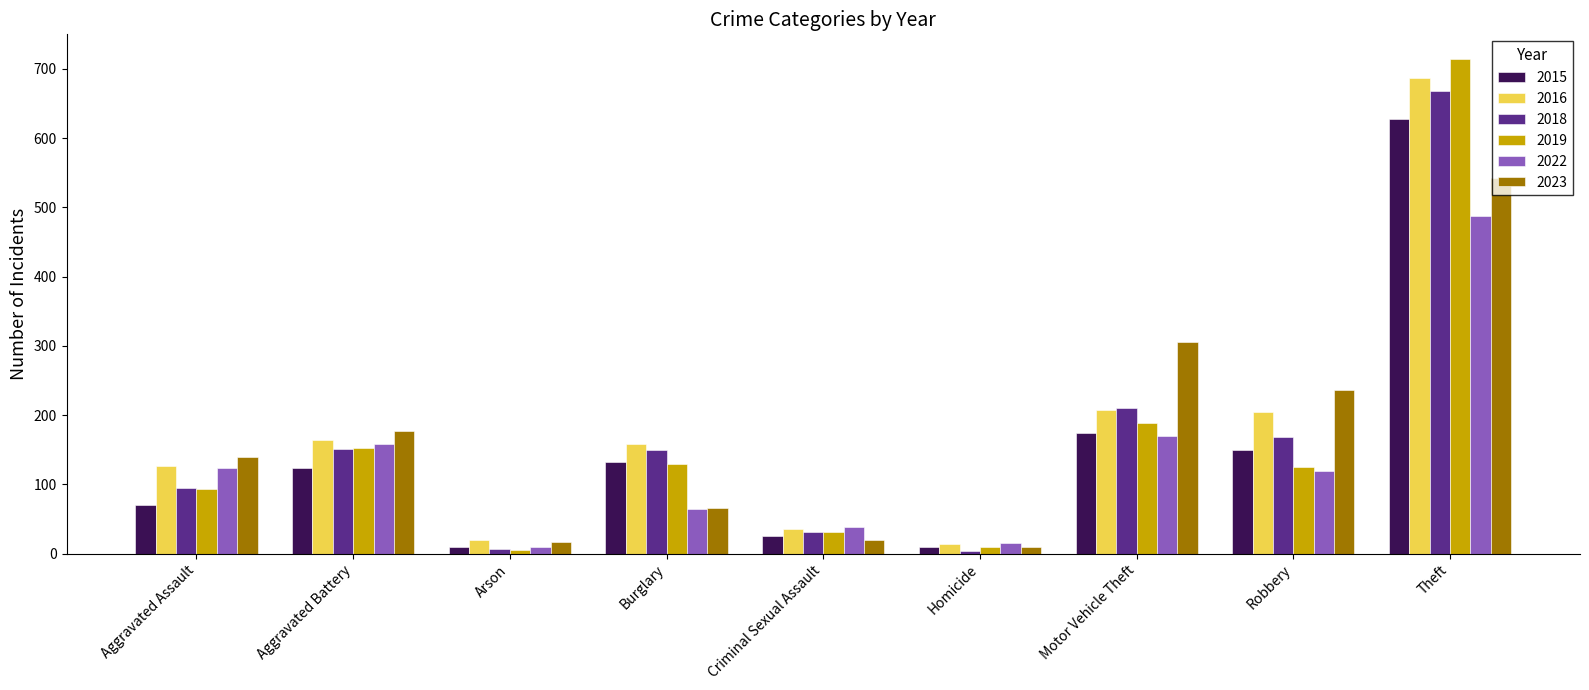

The value of 2019 at Aggravated Battery is 152. True or false?

True